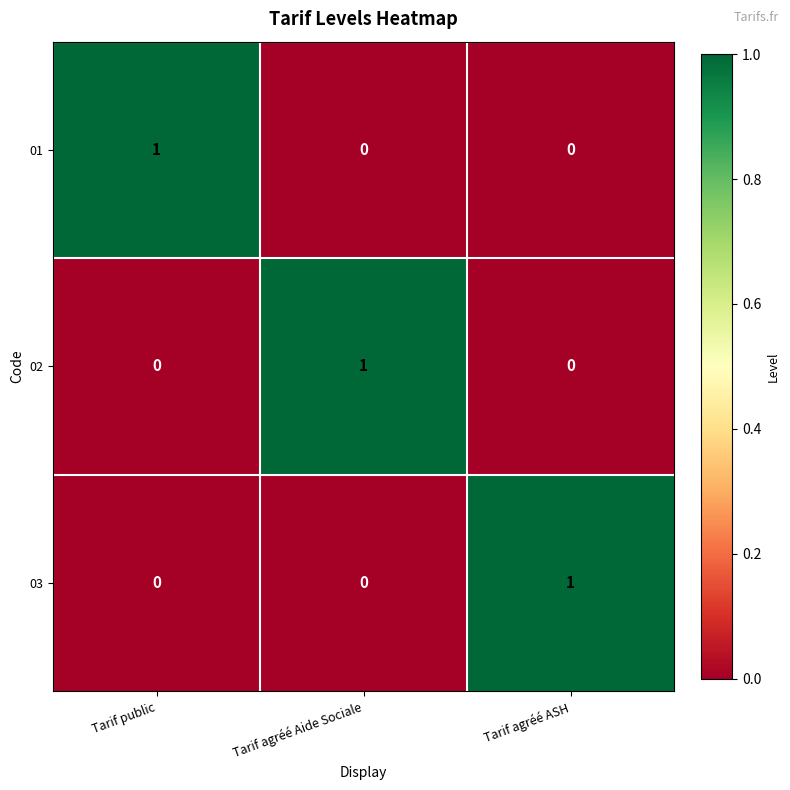

At how many categories does at least one series exceed 0?

3